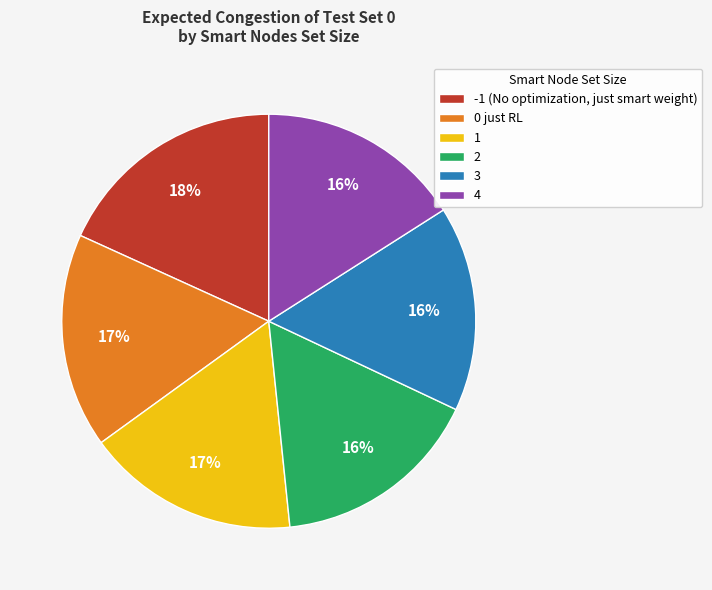

The 0 just RL slice represents 17% of the pie. True or false?

True